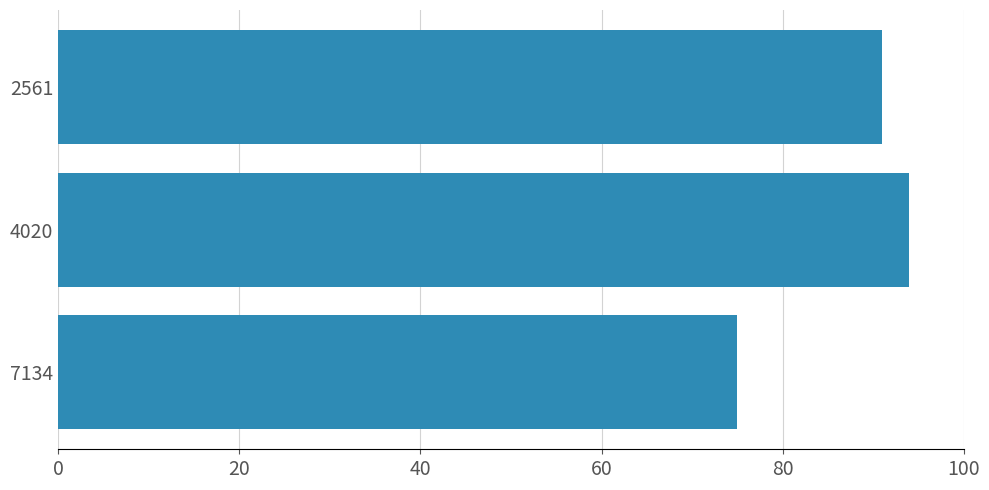

Which label corresponds to the largest value in the chart?

4020